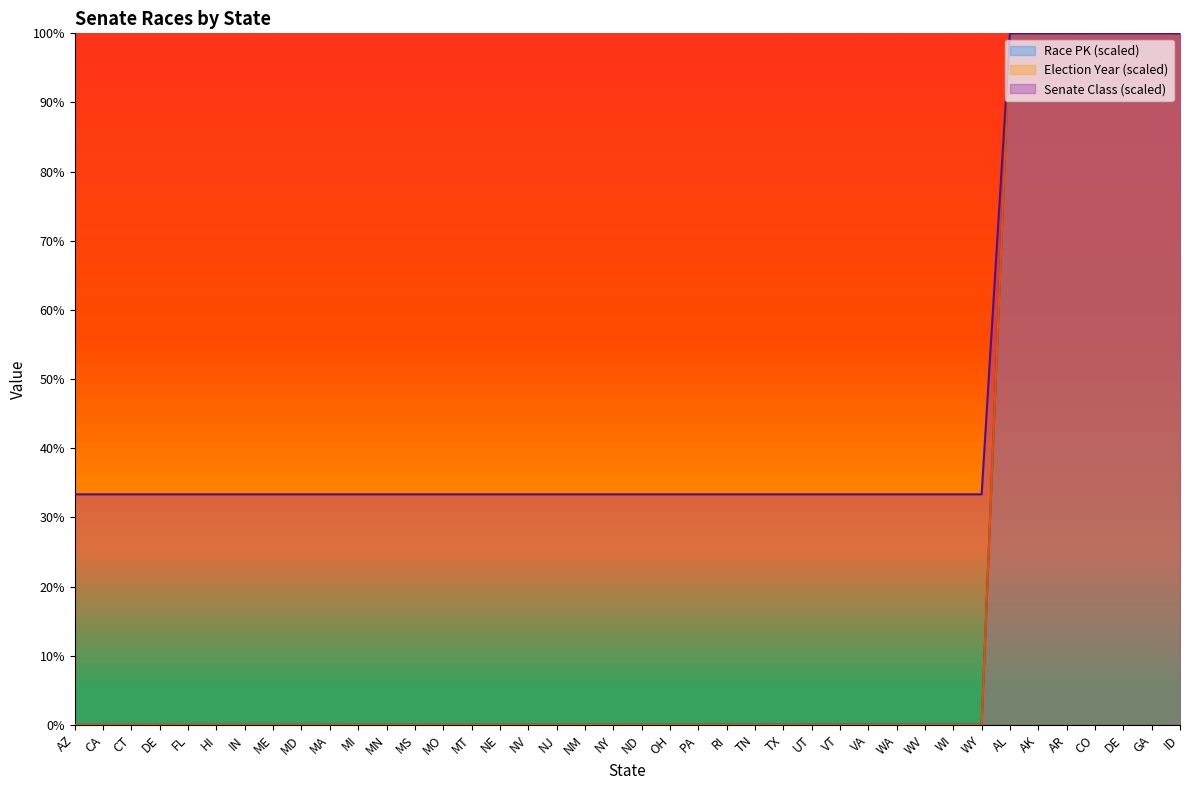

How many lines are shown in the chart?

3